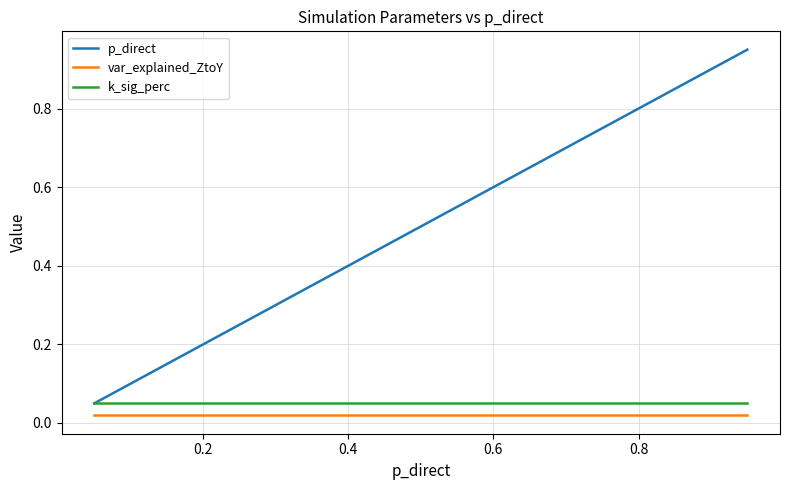

Which series has the largest total across all categories?

p_direct